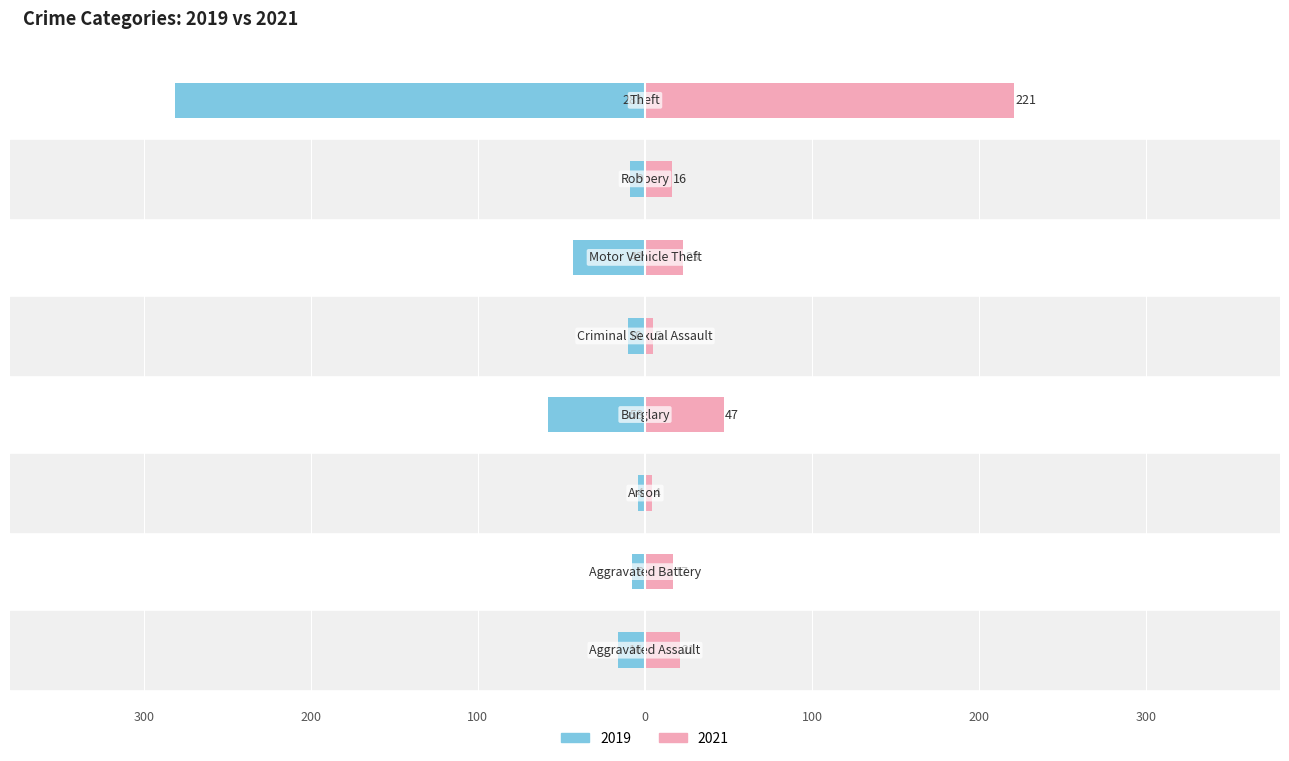

True or false: 2019 has a value of -9 at Robbery.

True